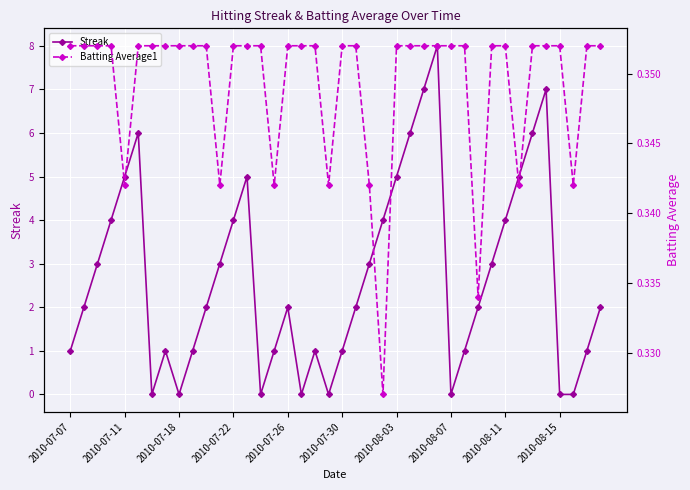

At which category does the chart reach its peak across all series?

27